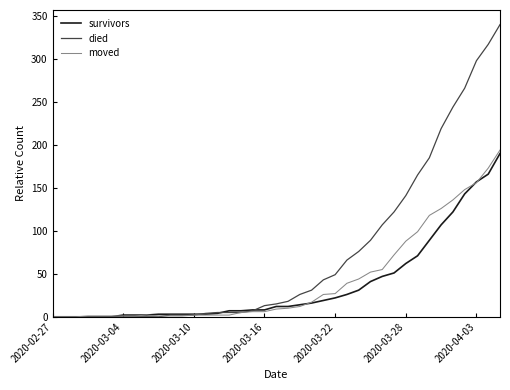

How many categories are shown in the chart?

39